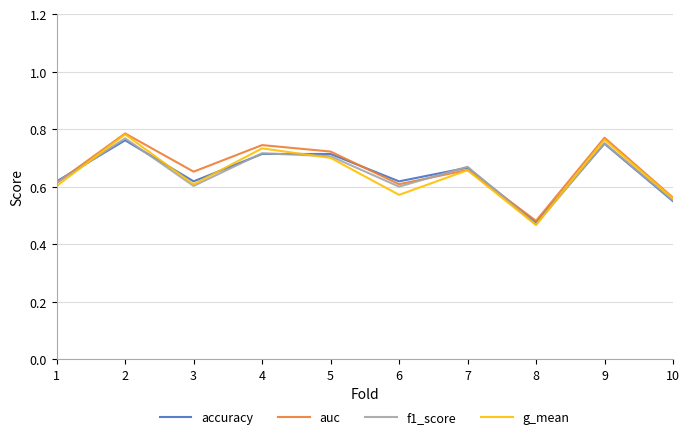

What are all the series names shown in the legend?

accuracy, auc, f1_score, g_mean